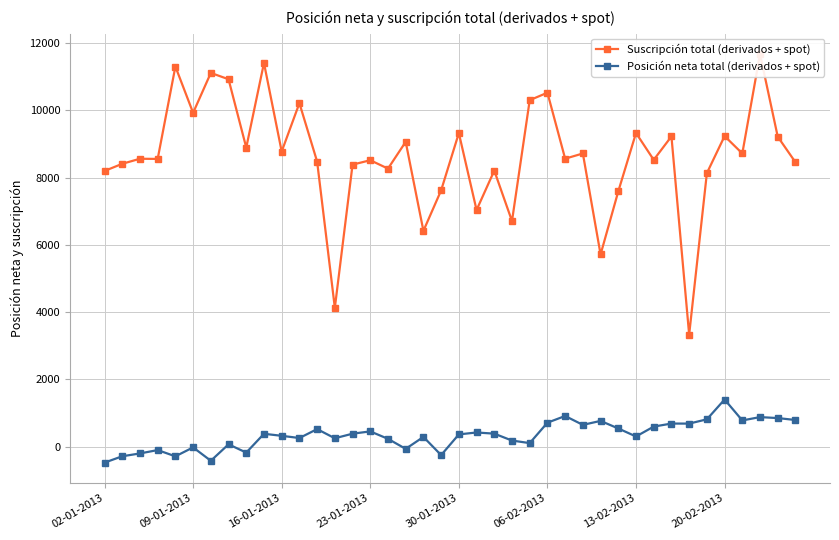

True or false: Posición neta total (derivados + spot) and Suscripción total (derivados + spot) cross at least once.

False